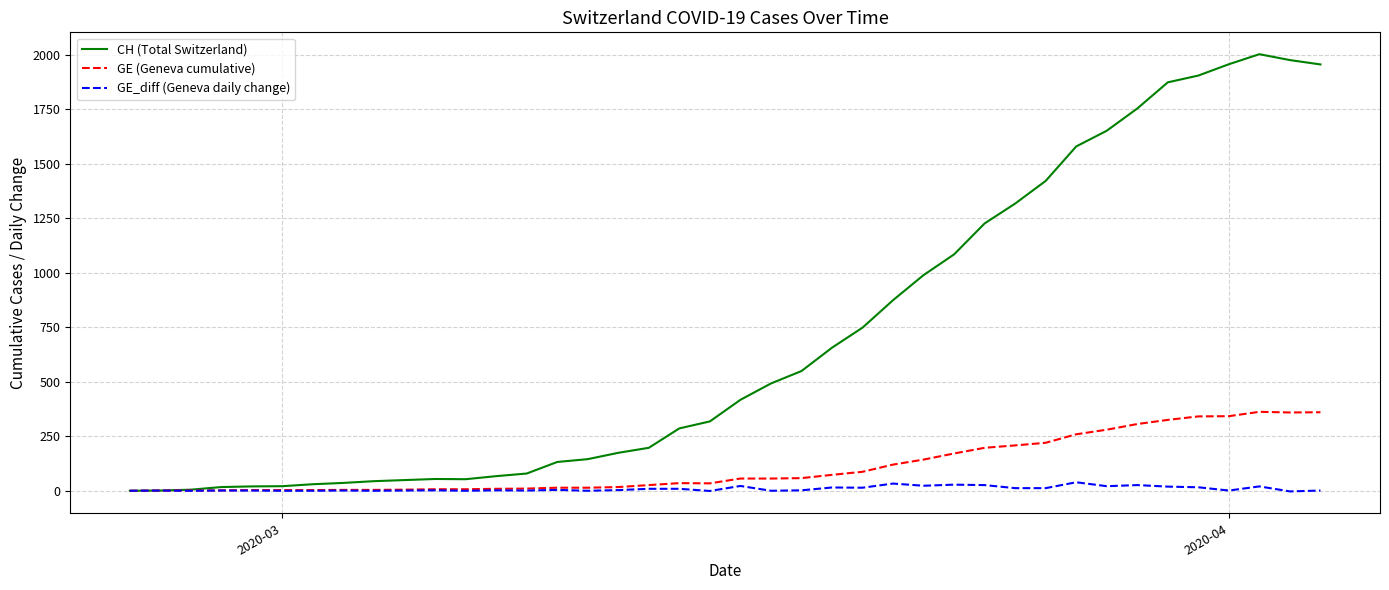

Which series has the largest total across all categories?

CH (Total Switzerland)